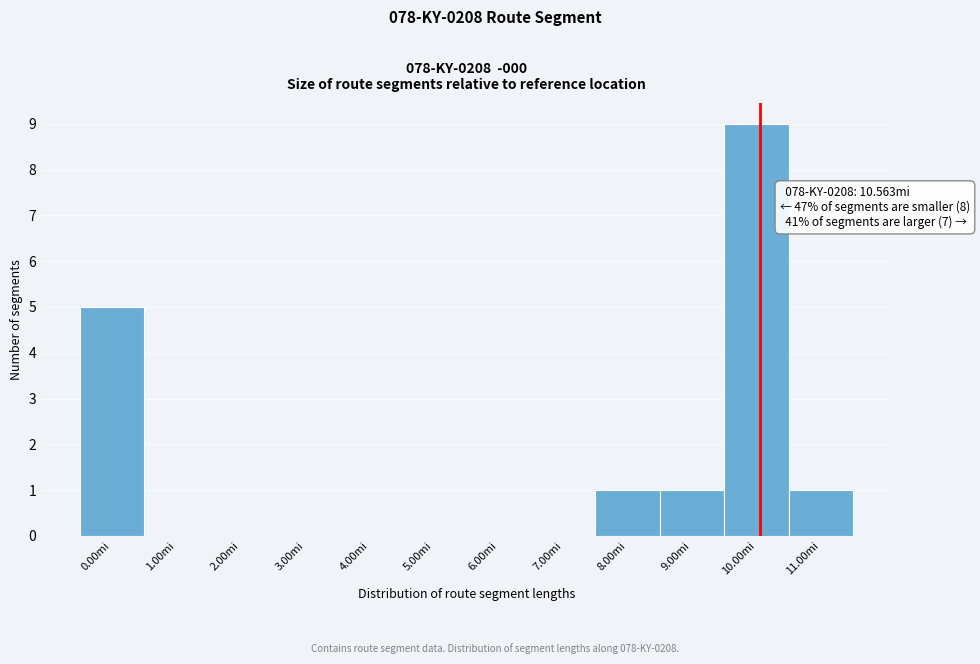

Reading left to right, list all the values displayed in this chart.

0.00mi=5	1.00mi=0	2.00mi=0	3.00mi=0	4.00mi=0	5.00mi=0	6.00mi=0	7.00mi=0	8.00mi=1	9.00mi=1	10.00mi=9	11.00mi=1